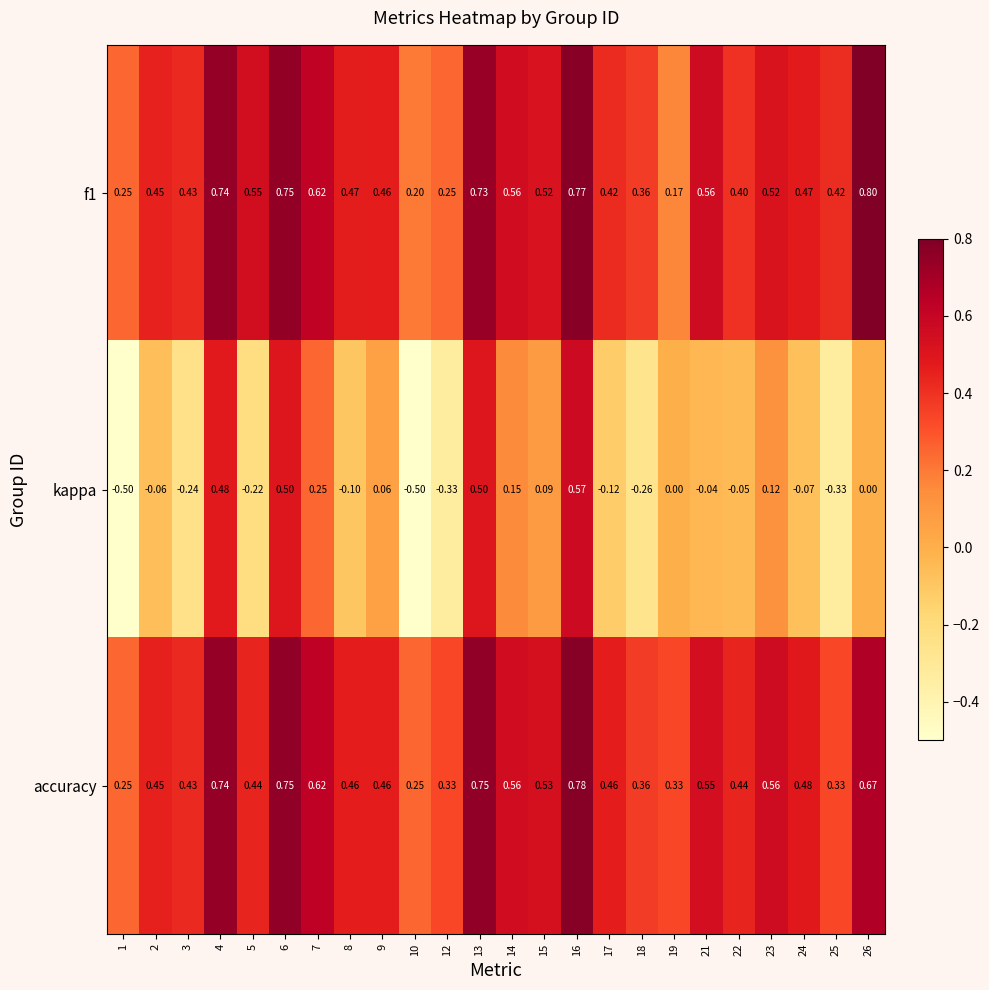

Which series has the largest total across all categories?

accuracy